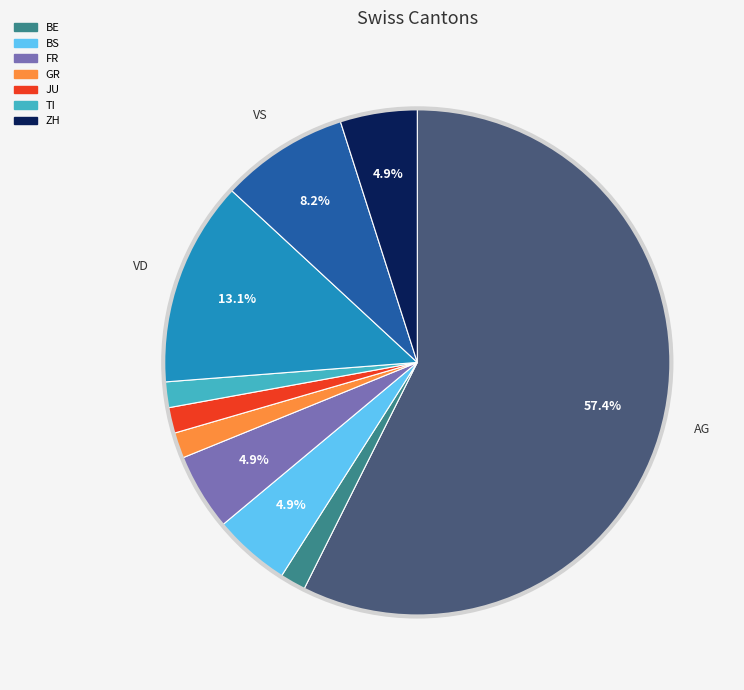

Is there a majority slice in this chart?

Yes